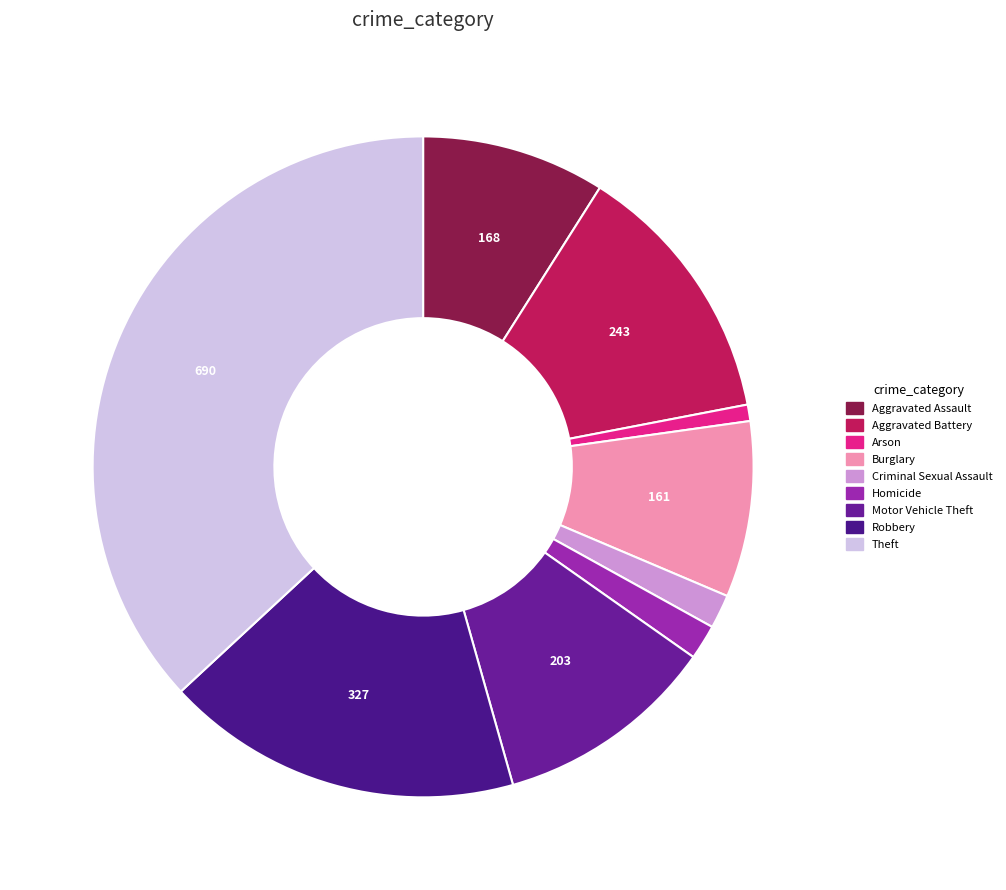

Count the number of slices in the pie.

9